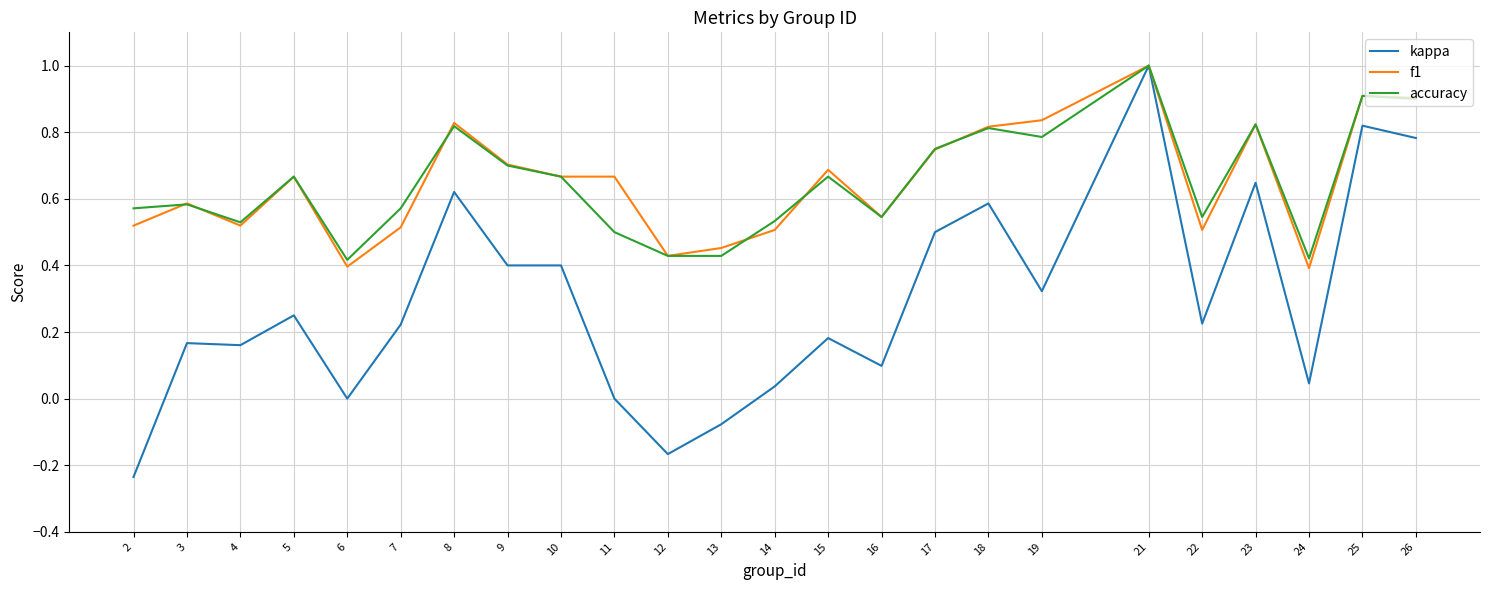

Which series has the widest spread of values?

kappa